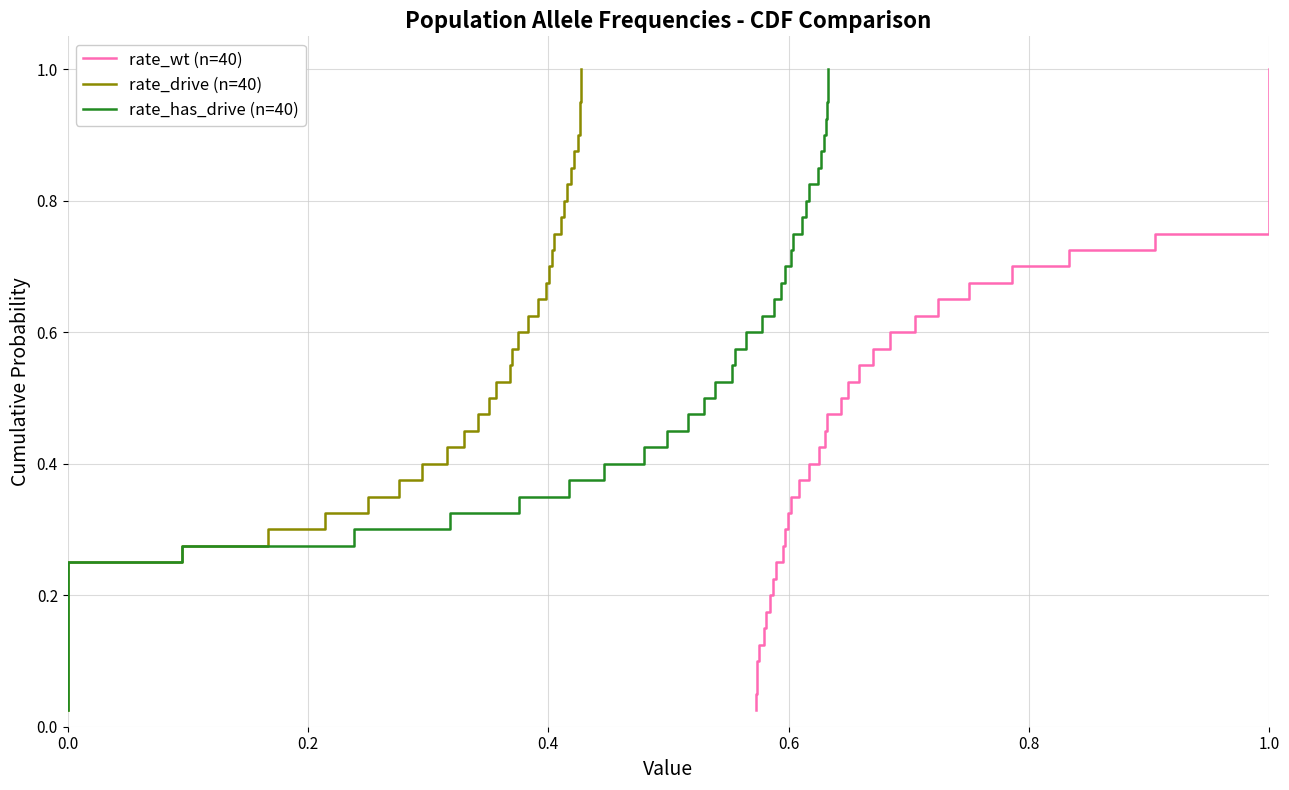

True or false: rate_drive (n=40) and rate_wt (n=40) intersect in this chart.

False